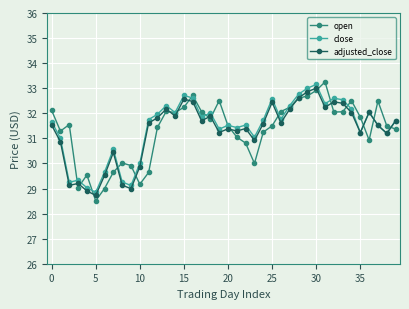

What is the value of the open point at the 5th from the left?

29.5